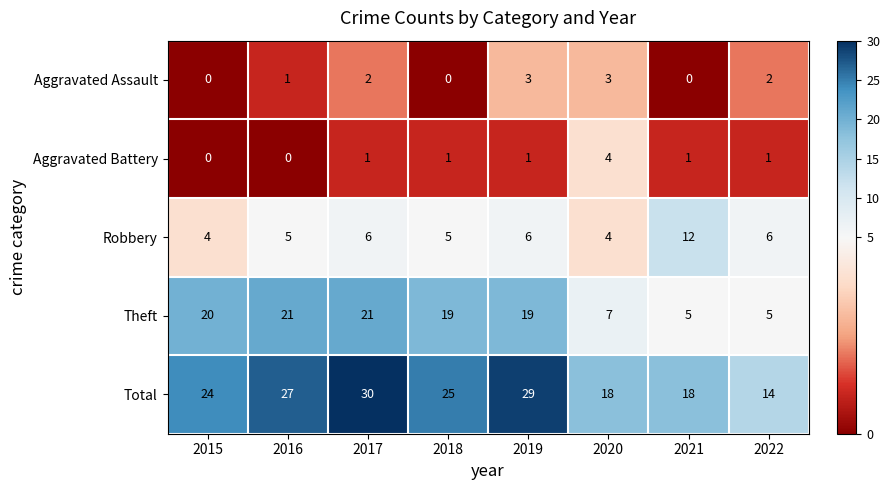

Between 2015 and 2020, which series saw the biggest shift?

Theft